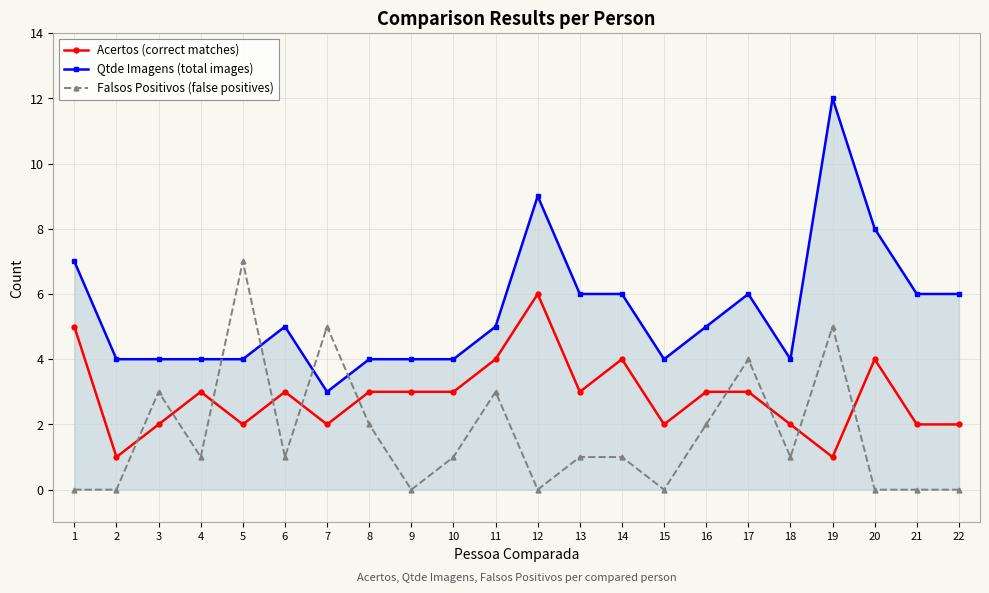

True or false: Falsos Positivos (false positives) and Qtde Imagens (total images) intersect in this chart.

True